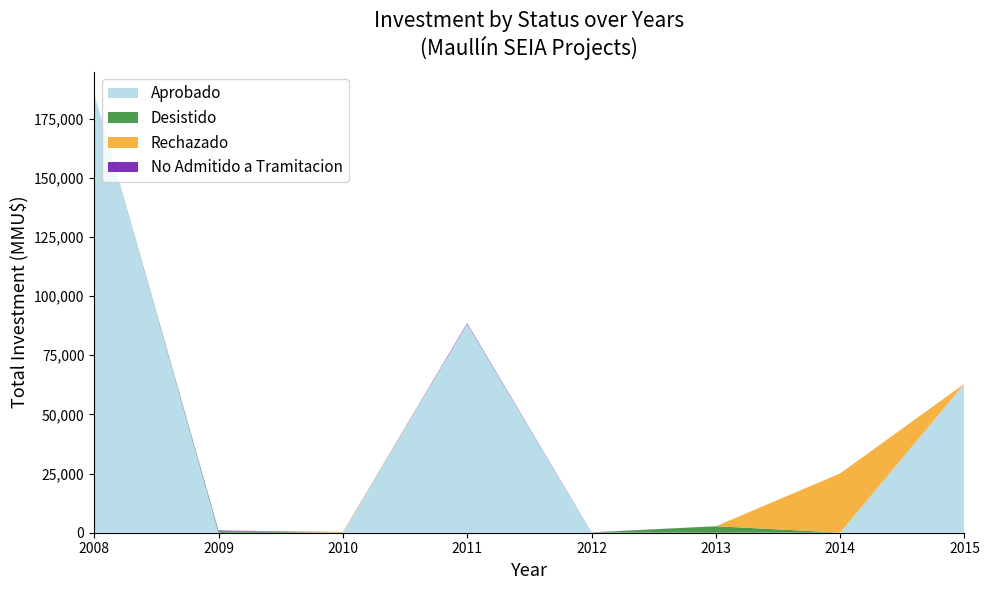

At which category is the sum across all series the highest?

2008